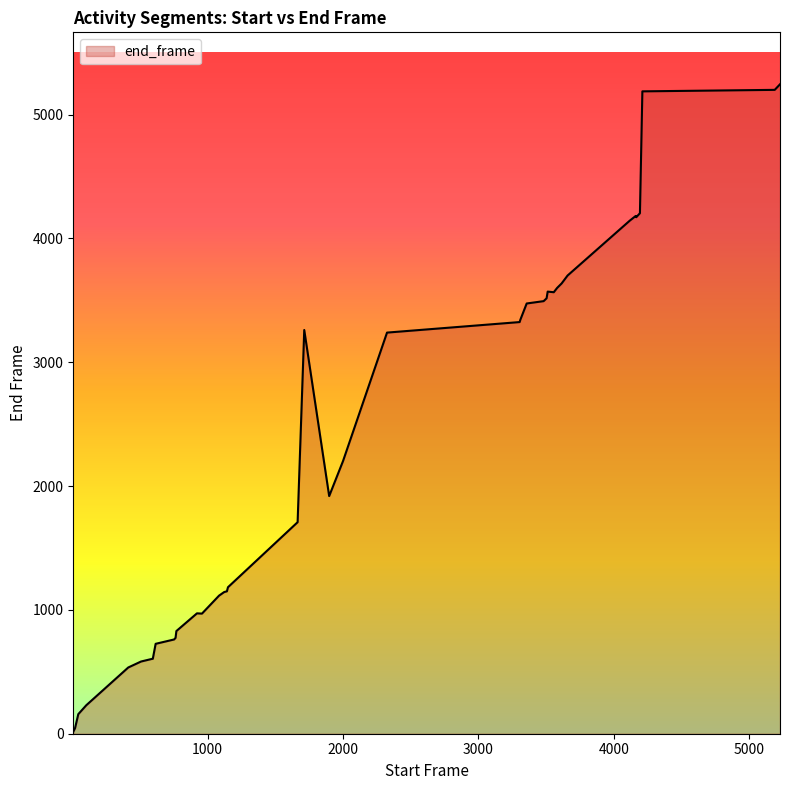

How many lines are shown in the chart?

1